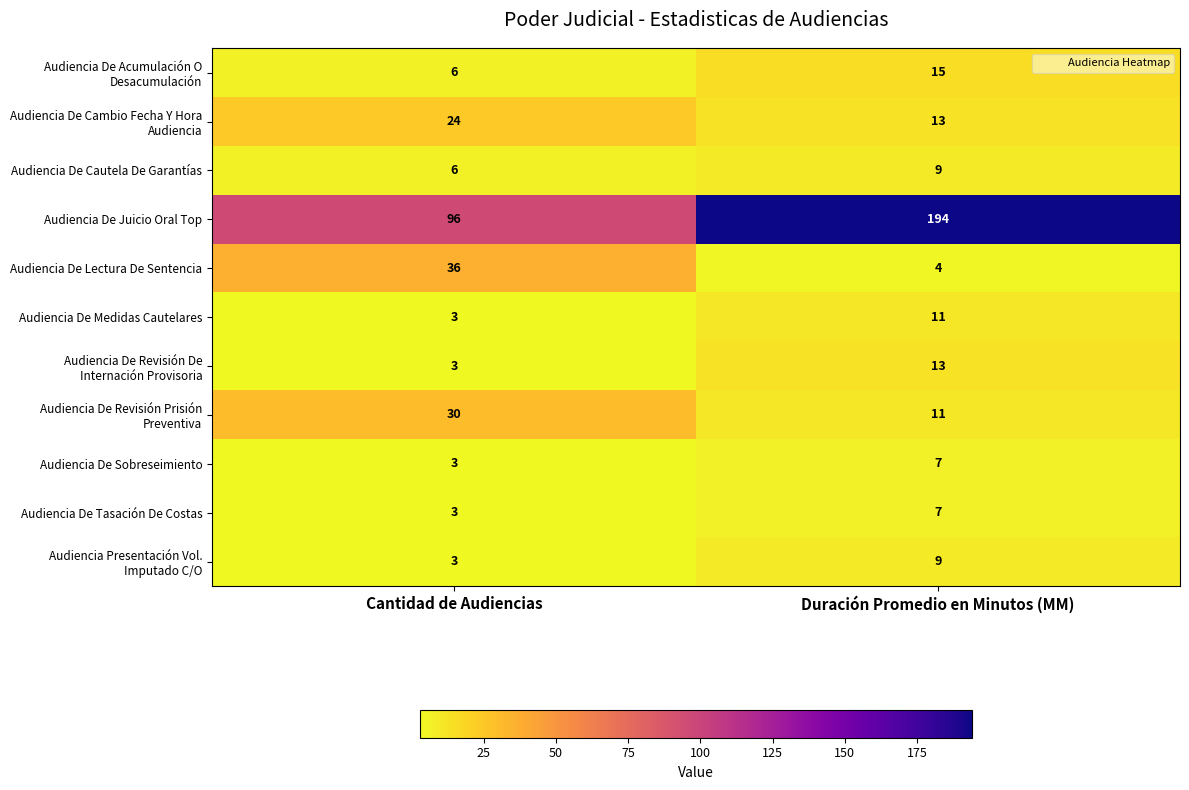

What is the sum of all Audiencia De Juicio Oral Top values?

290